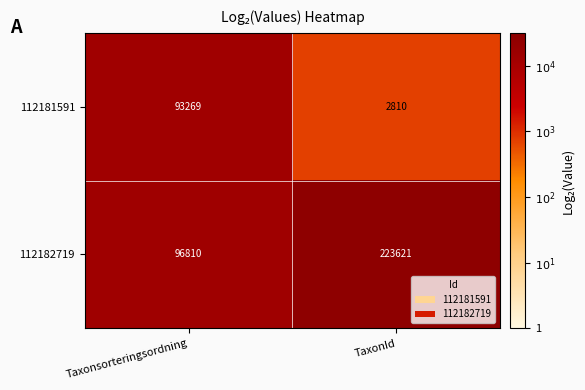

Between Taxonsorteringsordning and TaxonId, which series saw the biggest shift?

112182719